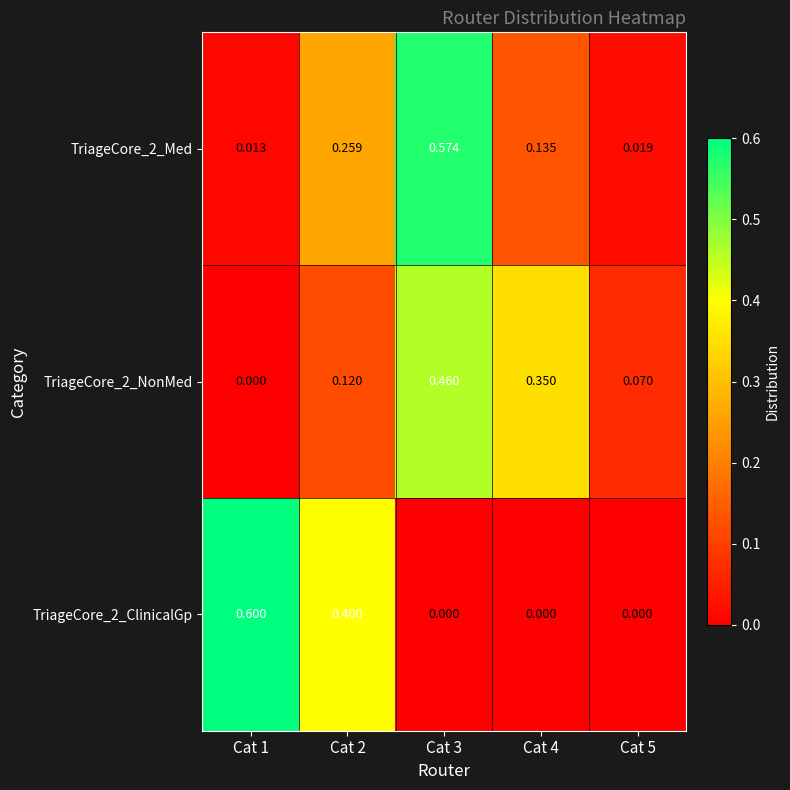

How many categories are shown in the chart?

5